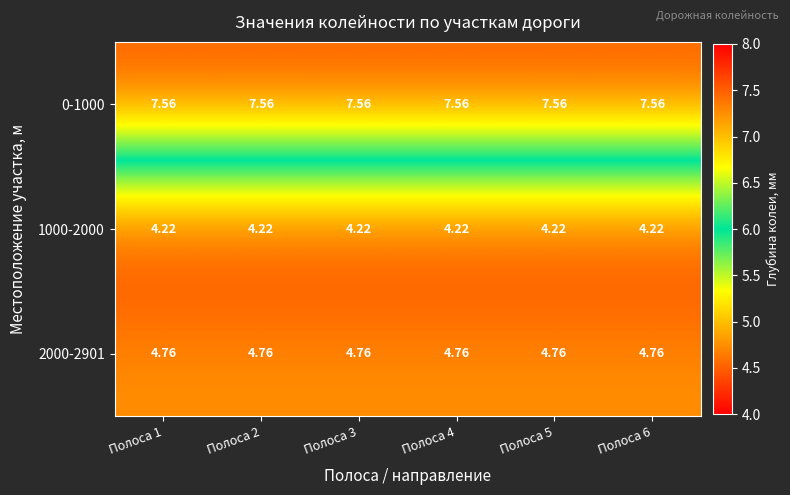

Is the value of 2000-2901 at Полоса 6 greater than the value of 0-1000 at Полоса 4?

No